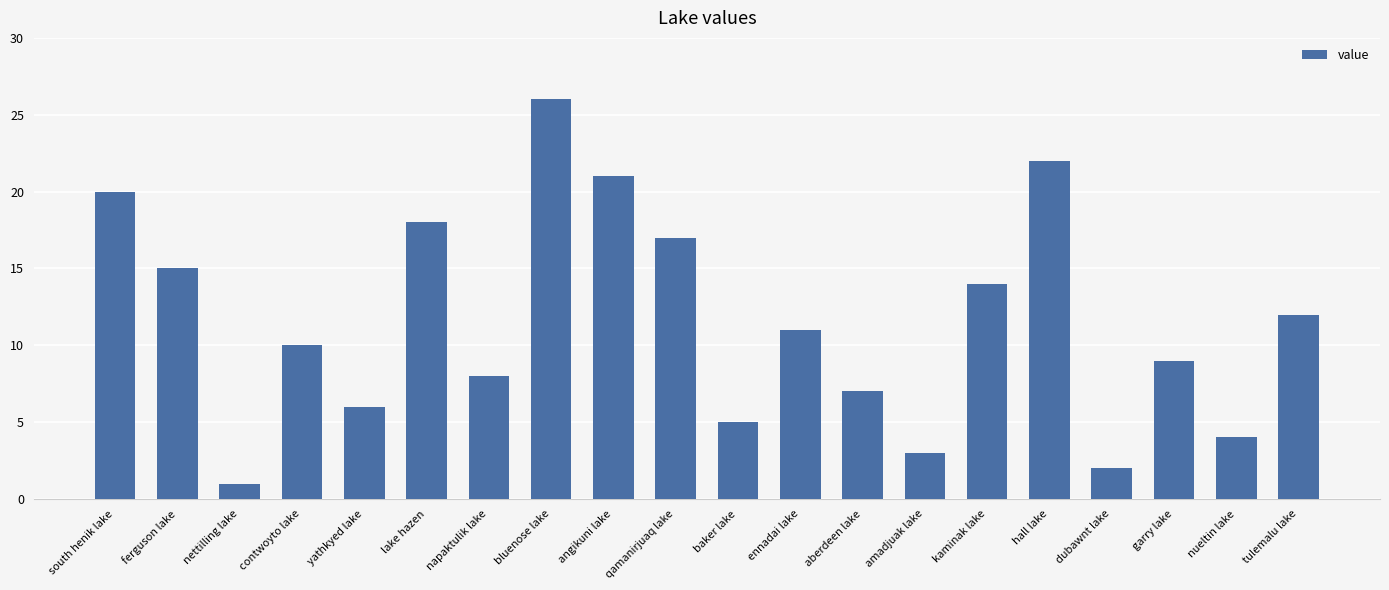

Is it true that the value at kaminak lake is 14?

True